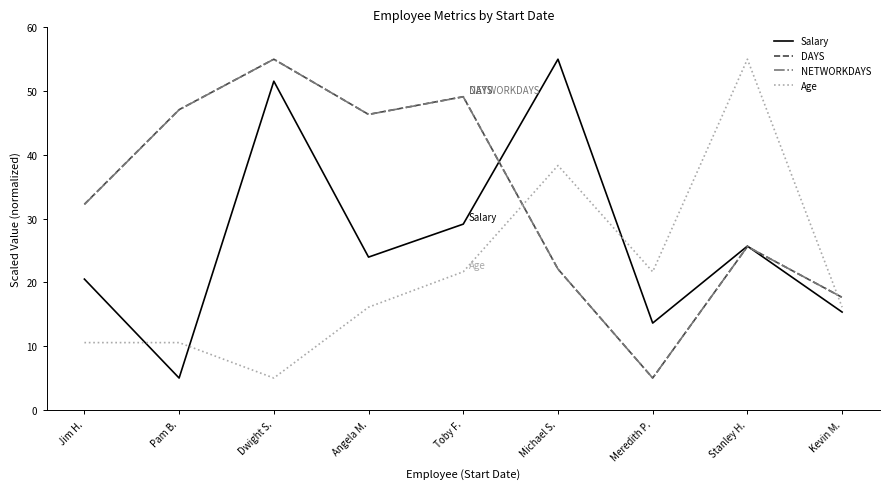

What is the sum of the NETWORKDAYS values at Dwight S. and Michael S.?

77.1